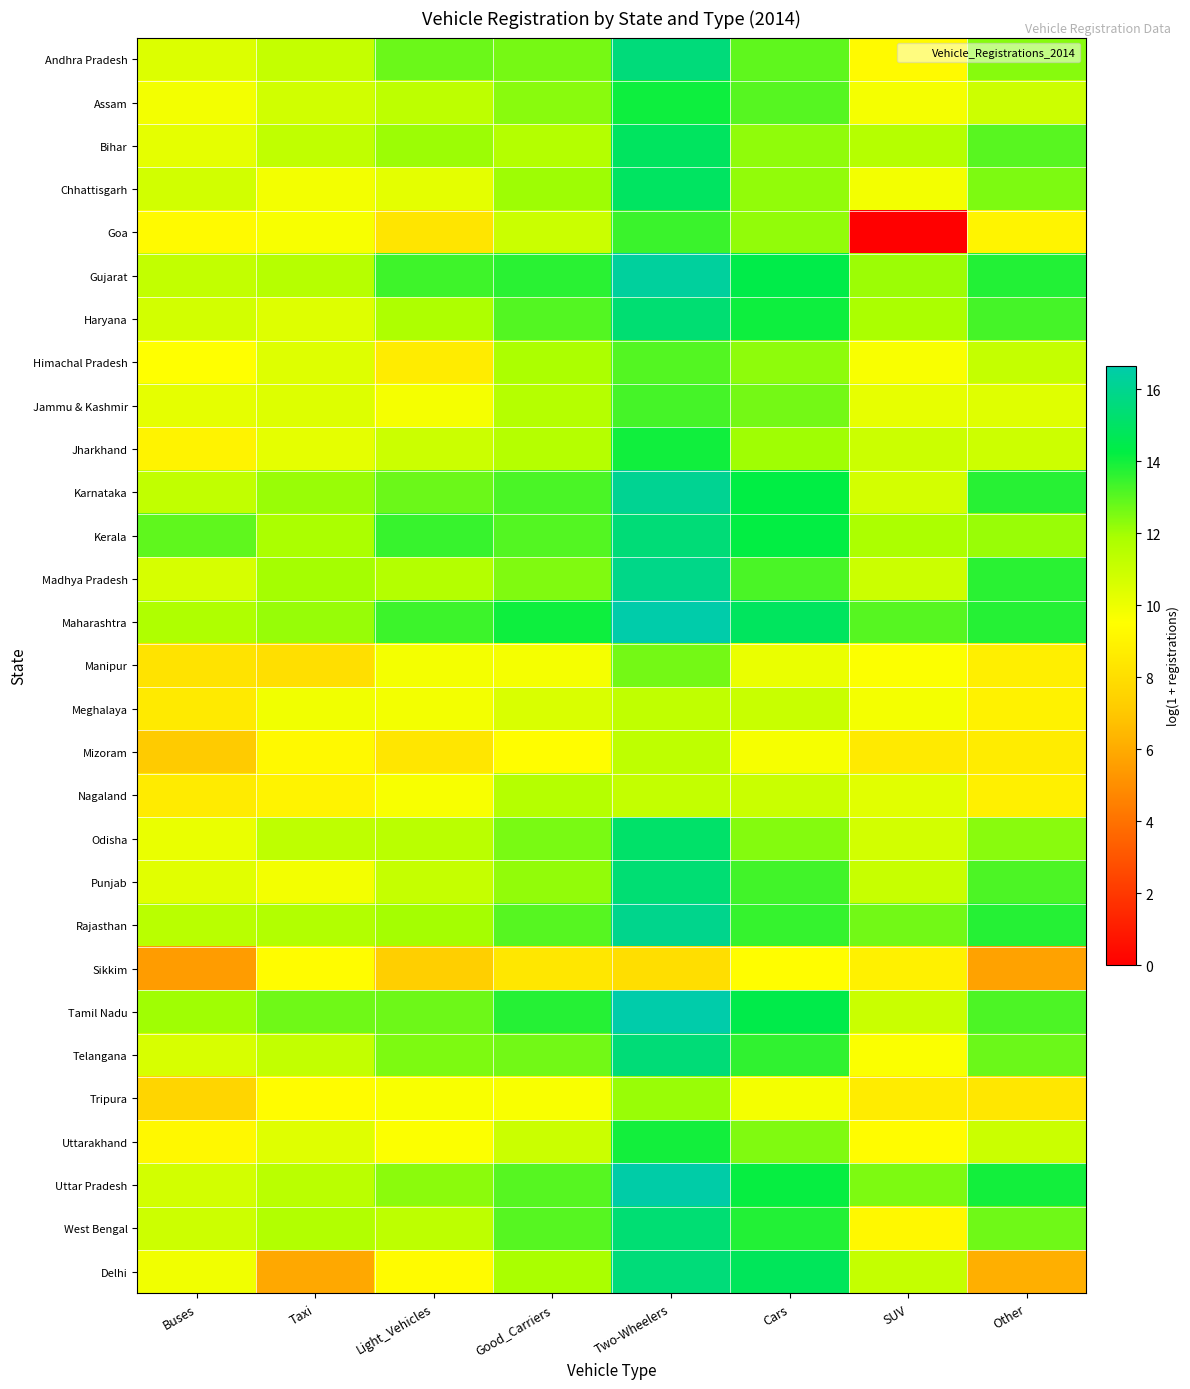

Reading right to left, extract all data points from this chart.

Andhra Pradesh: Other=12.4	SUV=9.3	Cars=12.9	Two-Wheelers=15.5	Good_Carriers=12.6	Light_Vehicles=12.8	Taxi=11.1	Buses=10.5
Assam: Other=10.9	SUV=9.8	Cars=13.1	Two-Wheelers=14.1	Good_Carriers=12.3	Light_Vehicles=11.3	Taxi=10.8	Buses=9.8
Bihar: Other=13.0	SUV=11.6	Cars=12.2	Two-Wheelers=14.9	Good_Carriers=11.6	Light_Vehicles=12.1	Taxi=11.3	Buses=10.2
Chhattisgarh: Other=12.5	SUV=9.8	Cars=12.2	Two-Wheelers=15.0	Good_Carriers=12.1	Light_Vehicles=10.3	Taxi=9.8	Buses=10.8
Goa: Other=9.0	SUV=0.0	Cars=12.2	Two-Wheelers=13.4	Good_Carriers=11.0	Light_Vehicles=8.3	Taxi=9.7	Buses=9.3
Gujarat: Other=13.8	SUV=12.1	Cars=14.4	Two-Wheelers=16.3	Good_Carriers=13.7	Light_Vehicles=13.4	Taxi=11.5	Buses=11.2
Haryana: Other=13.3	SUV=11.9	Cars=14.1	Two-Wheelers=15.3	Good_Carriers=13.1	Light_Vehicles=11.8	Taxi=10.4	Buses=10.7
Himachal Pradesh: Other=11.1	SUV=9.7	Cars=12.3	Two-Wheelers=13.1	Good_Carriers=11.8	Light_Vehicles=8.7	Taxi=10.4	Buses=9.5
Jammu & Kashmir: Other=10.4	SUV=10.1	Cars=12.6	Two-Wheelers=13.3	Good_Carriers=11.6	Light_Vehicles=9.8	Taxi=10.5	Buses=10.2
Jharkhand: Other=10.9	SUV=10.9	Cars=12.0	Two-Wheelers=14.0	Good_Carriers=11.6	Light_Vehicles=10.9	Taxi=10.2	Buses=9.0
Karnataka: Other=13.7	SUV=10.7	Cars=14.3	Two-Wheelers=16.1	Good_Carriers=13.2	Light_Vehicles=12.8	Taxi=12.1	Buses=11.2
Kerala: Other=12.1	SUV=11.8	Cars=14.2	Two-Wheelers=15.4	Good_Carriers=13.1	Light_Vehicles=13.5	Taxi=11.8	Buses=12.9
Madhya Pradesh: Other=13.7	SUV=10.9	Cars=13.2	Two-Wheelers=15.9	Good_Carriers=12.5	Light_Vehicles=11.6	Taxi=12.0	Buses=10.7
Maharashtra: Other=13.7	SUV=13.1	Cars=14.9	Two-Wheelers=16.6	Good_Carriers=14.1	Light_Vehicles=13.4	Taxi=12.1	Buses=11.7
Manipur: Other=8.8	SUV=9.6	Cars=10.1	Two-Wheelers=12.6	Good_Carriers=9.8	Light_Vehicles=9.8	Taxi=8.0	Buses=8.2
Meghalaya: Other=8.9	SUV=9.8	Cars=11.0	Two-Wheelers=11.3	Good_Carriers=10.6	Light_Vehicles=9.8	Taxi=9.9	Buses=8.5
Mizoram: Other=8.6	SUV=8.5	Cars=9.7	Two-Wheelers=11.3	Good_Carriers=9.5	Light_Vehicles=8.4	Taxi=9.3	Buses=7.1
Nagaland: Other=8.8	SUV=10.3	Cars=11.0	Two-Wheelers=11.2	Good_Carriers=11.6	Light_Vehicles=9.7	Taxi=9.0	Buses=8.6
Odisha: Other=12.3	SUV=10.8	Cars=12.4	Two-Wheelers=15.1	Good_Carriers=12.6	Light_Vehicles=11.4	Taxi=11.3	Buses=10.1
Punjab: Other=13.2	SUV=11.1	Cars=13.3	Two-Wheelers=15.4	Good_Carriers=12.2	Light_Vehicles=11.1	Taxi=9.8	Buses=10.3
Rajasthan: Other=13.7	SUV=12.7	Cars=13.5	Two-Wheelers=15.9	Good_Carriers=13.1	Light_Vehicles=12.0	Taxi=11.7	Buses=11.4
Sikkim: Other=5.7	SUV=8.9	Cars=9.4	Two-Wheelers=8.0	Good_Carriers=8.4	Light_Vehicles=7.3	Taxi=9.4	Buses=5.5
Tamil Nadu: Other=13.2	SUV=11.0	Cars=14.4	Two-Wheelers=16.6	Good_Carriers=13.7	Light_Vehicles=12.7	Taxi=12.7	Buses=12.0
Telangana: Other=12.8	SUV=9.6	Cars=13.6	Two-Wheelers=15.5	Good_Carriers=12.6	Light_Vehicles=12.5	Taxi=11.2	Buses=10.6
Tripura: Other=8.4	SUV=8.6	Cars=9.8	Two-Wheelers=12.1	Good_Carriers=9.7	Light_Vehicles=9.7	Taxi=9.4	Buses=7.6
Uttarakhand: Other=11.0	SUV=9.4	Cars=12.5	Two-Wheelers=14.0	Good_Carriers=11.0	Light_Vehicles=9.6	Taxi=10.4	Buses=9.2
Uttar Pradesh: Other=14.0	SUV=12.5	Cars=14.2	Two-Wheelers=16.5	Good_Carriers=13.1	Light_Vehicles=12.3	Taxi=11.4	Buses=10.7
West Bengal: Other=12.7	SUV=9.2	Cars=13.8	Two-Wheelers=15.4	Good_Carriers=13.1	Light_Vehicles=11.3	Taxi=11.7	Buses=10.9
Delhi: Other=6.1	SUV=11.1	Cars=14.8	Two-Wheelers=15.5	Good_Carriers=11.9	Light_Vehicles=9.3	Taxi=5.9	Buses=9.9